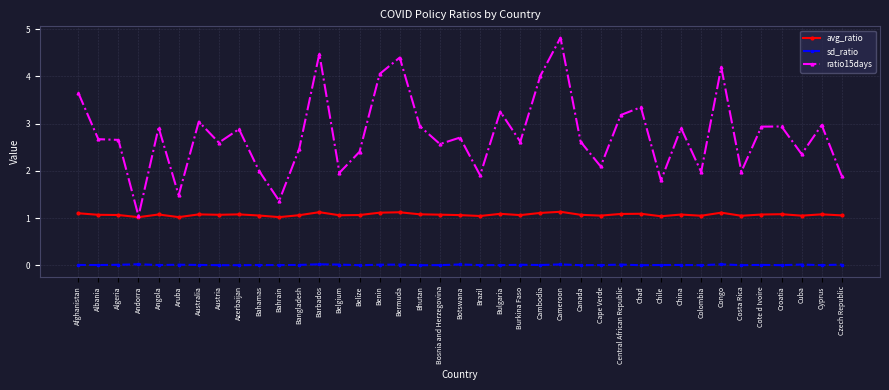

What is the difference between the second highest and minimum values in the ratio15days series?

3.4